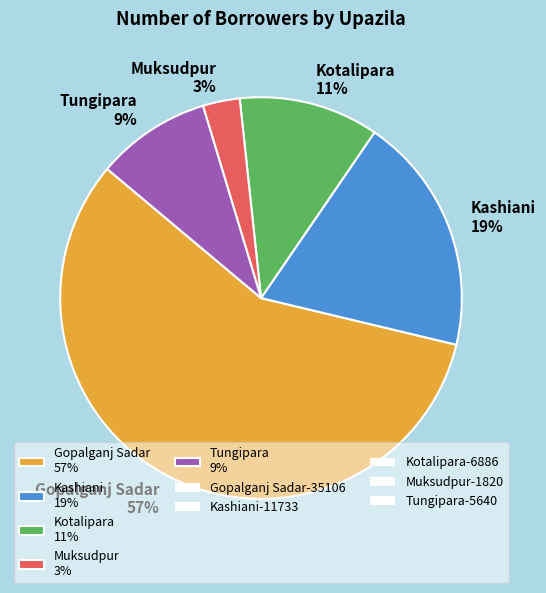

To the nearest percent, what is the average slice percentage?

20%